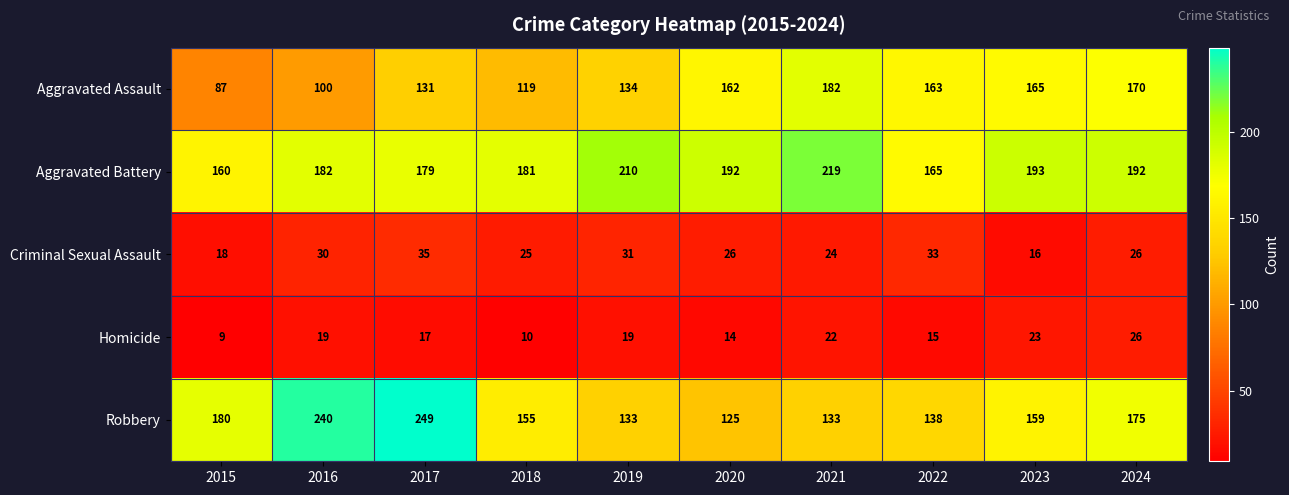

What is the lowest value of the Homicide series?

9